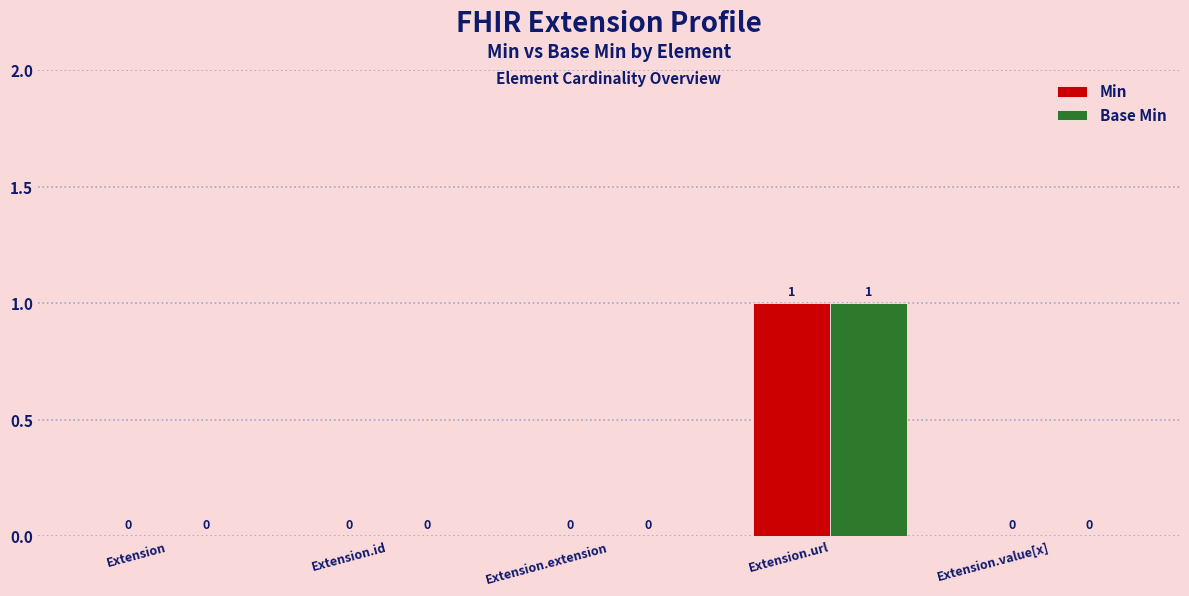

How many distinct data groups are displayed?

2